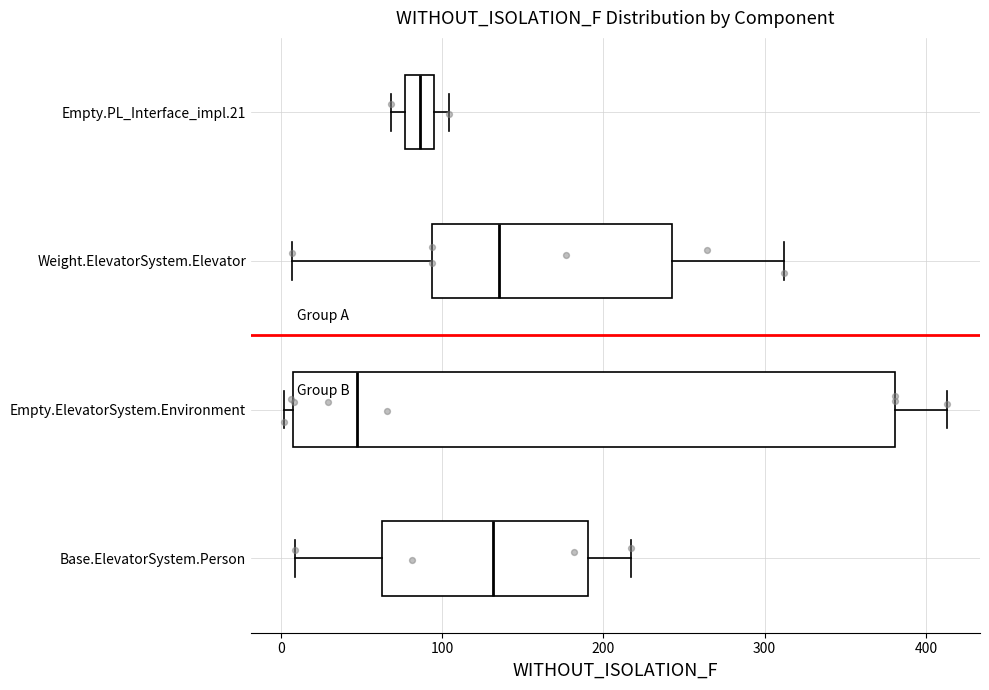

Where does the right whisker of the box for Empty.ElevatorSystem.Environment end on the x-axis? The values are not printed on the chart, so give them approximately, as read against the axis.

410